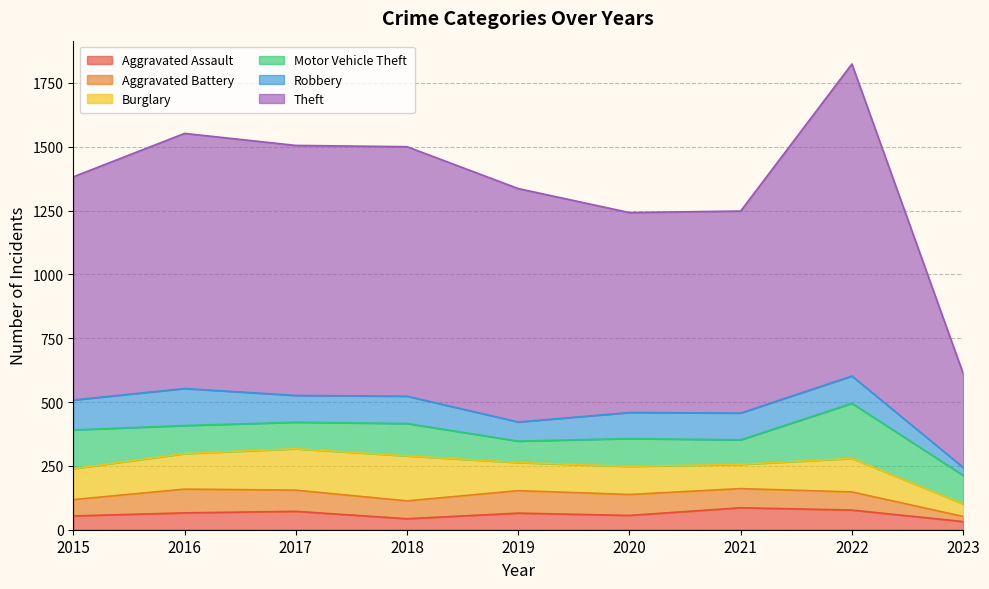

The value of Motor Vehicle Theft at 2019 is 84. True or false?

True